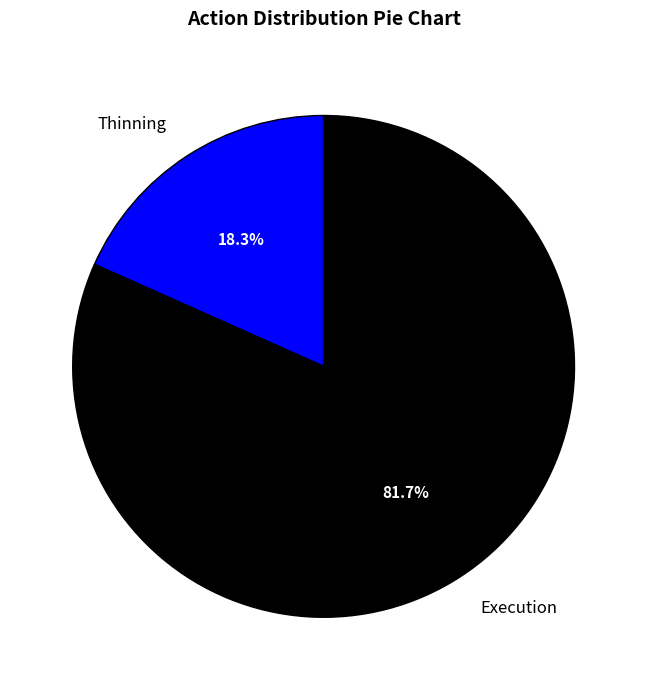

How much of the chart is everything except Thinning?

81.7%